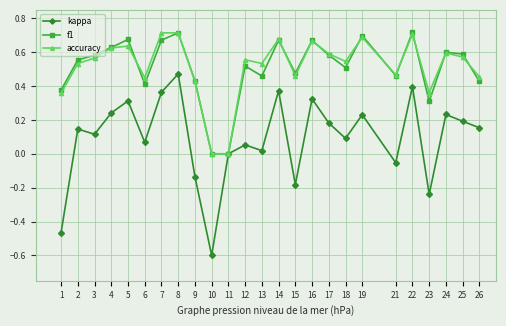

The f1 series shows 0.6 at 17. True or false?

True